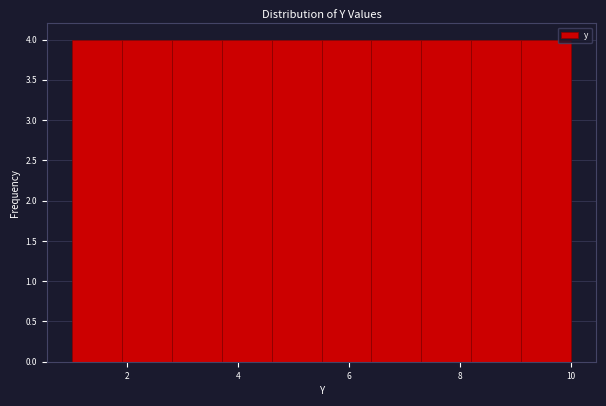

Reading left to right, list every bar in this chart as the range it spans on the x-axis followed by its height. Neither the bar edges nor the heights are printed on the chart, so give them approximately, as read against the axes.

1.0 to 1.9: 4
1.9 to 2.8: 4
2.8 to 3.7: 4
3.7 to 4.6: 4
4.6 to 5.5: 4
5.5 to 6.4: 4
6.4 to 7.3: 4
7.3 to 8.2: 4
8.2 to 9.1: 4
9.1 to 10.0: 4